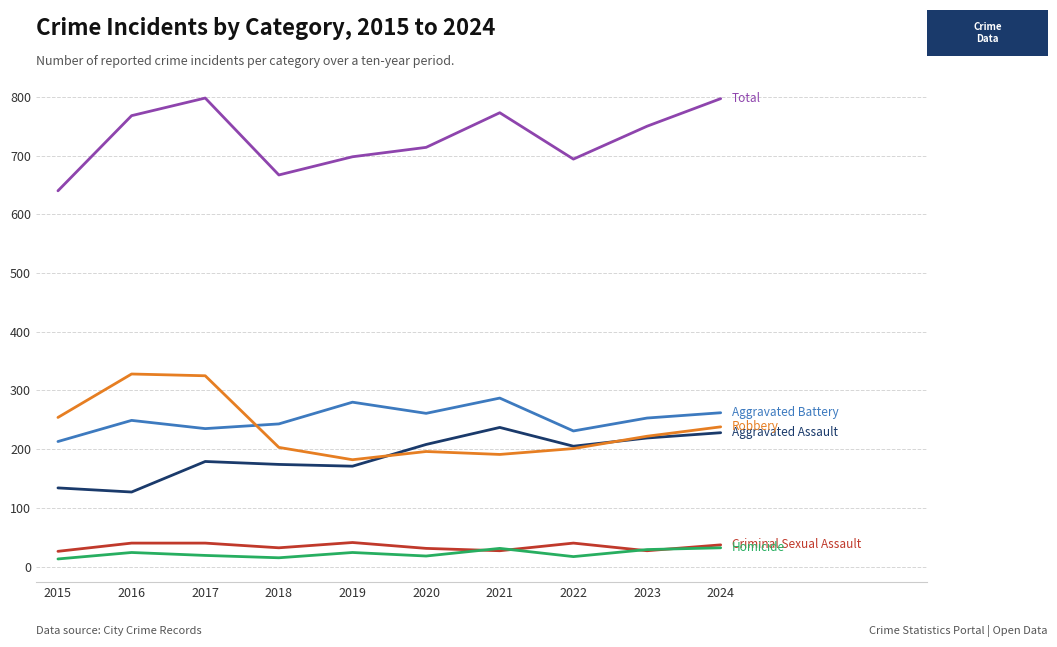

What is the difference between the highest and lowest values at 2016?

744